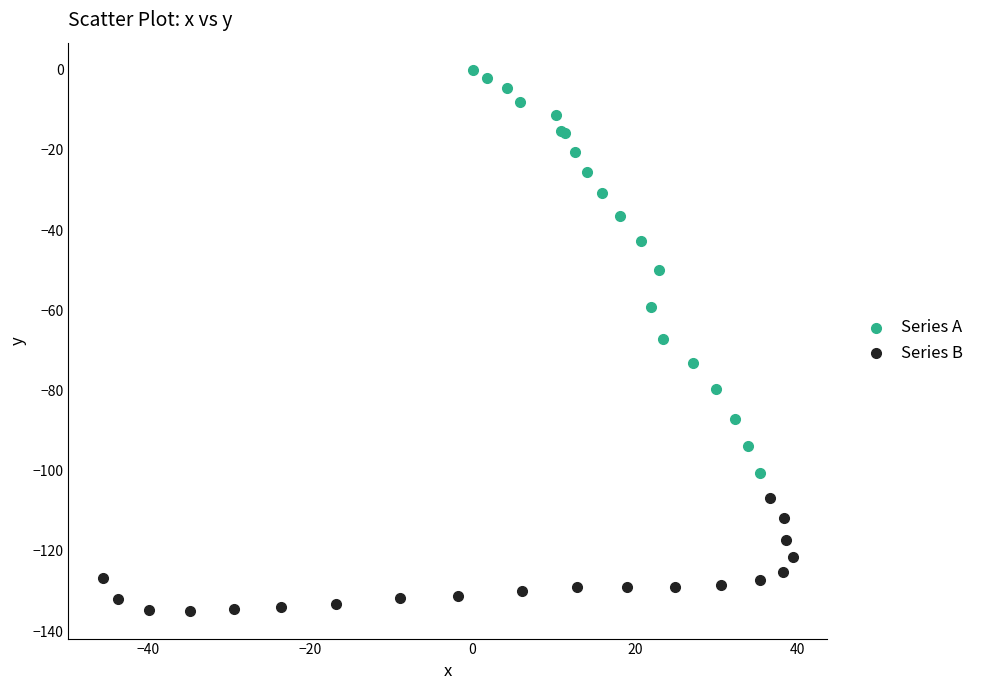

Which series contains the highest Y value?

Series A